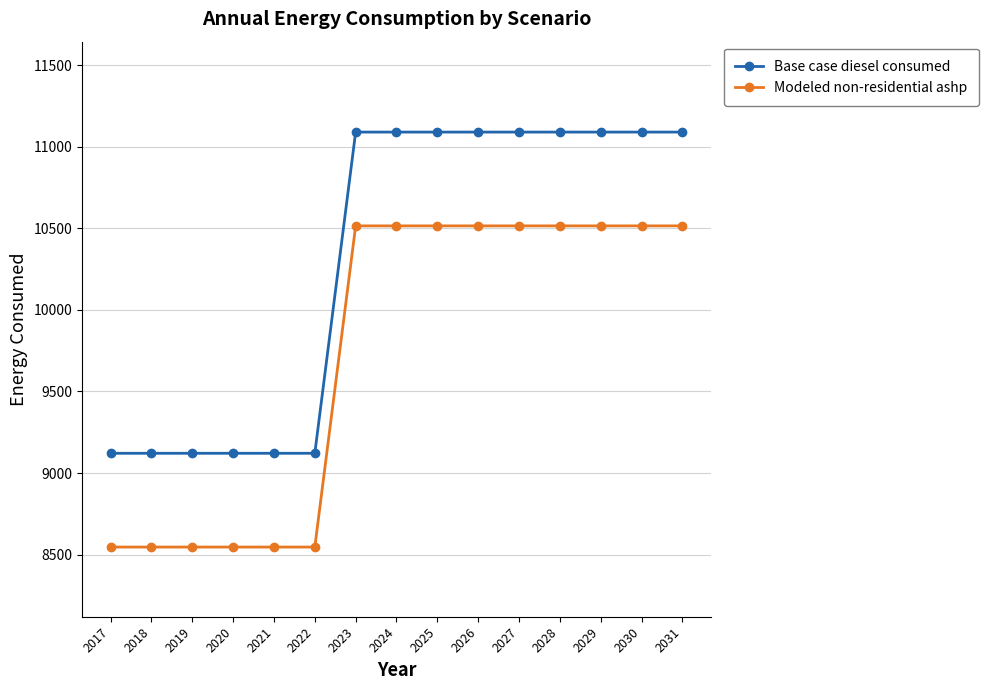

Reading left to right, list all the values displayed in this chart.

Base case diesel consumed: 9121.0	9121.0	9121.0	9121.0	9121.0	9121.0	11091.1	11091.1	11091.1	11091.1	11091.1	11091.1	11091.1	11091.1	11091.1
Modeled non-residential ashp: 8545.8	8545.8	8545.8	8545.8	8545.8	8545.8	10515.8	10515.8	10515.8	10515.8	10515.8	10515.8	10515.8	10515.8	10515.8